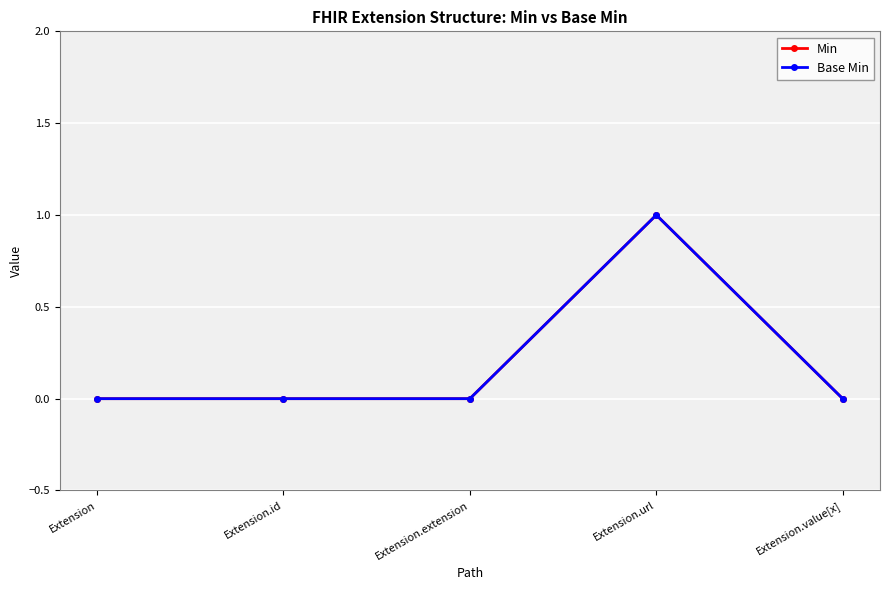

Rank the series at Extension.extension from lowest to highest value.

Min, Base Min